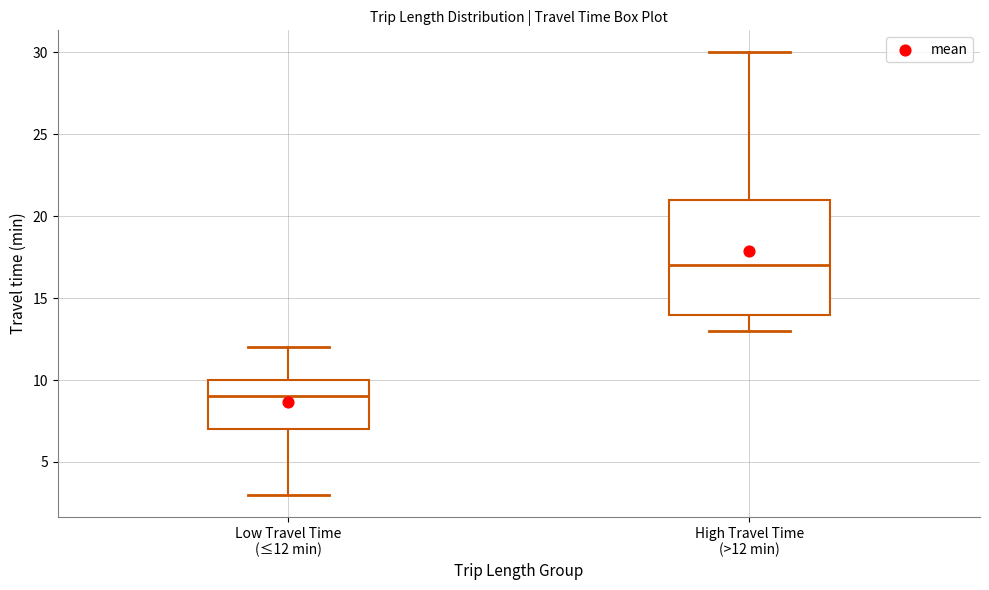

Reading left to right, transcribe this box plot: for each box, give where its median line is, the range the box spans, and where its two whiskers end, as read against the y-axis. The values are not printed on the chart, so give them approximately, as read against the axis.

Low Travel Time (≤12 min): median 9, box 7 to 10, whiskers 3 to 12
High Travel Time (>12 min): median 17, box 14 to 21, whiskers 13 to 30